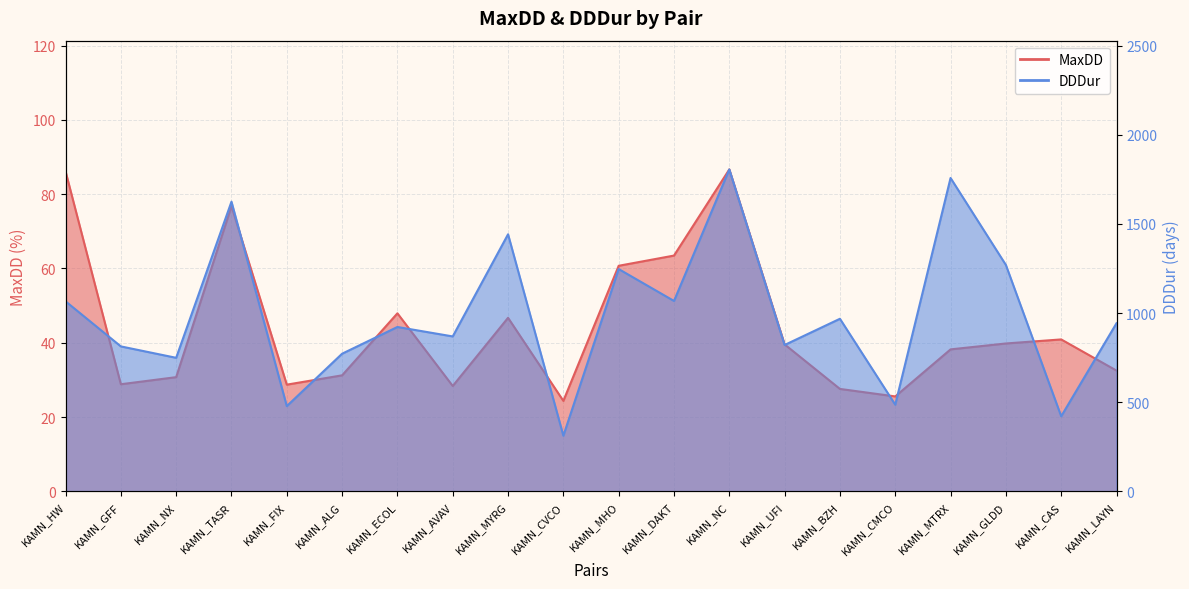

How many interior local valleys does the MaxDD series have?

5